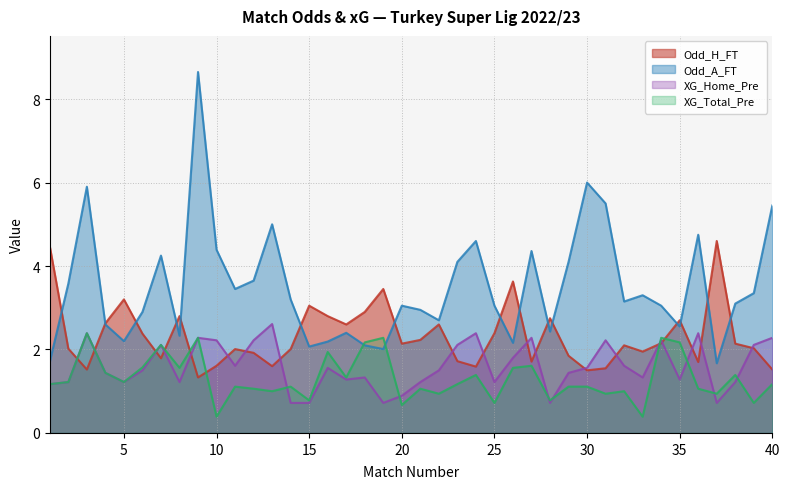

What is the difference between the Odd_H_FT values at 25 and 24?

0.8